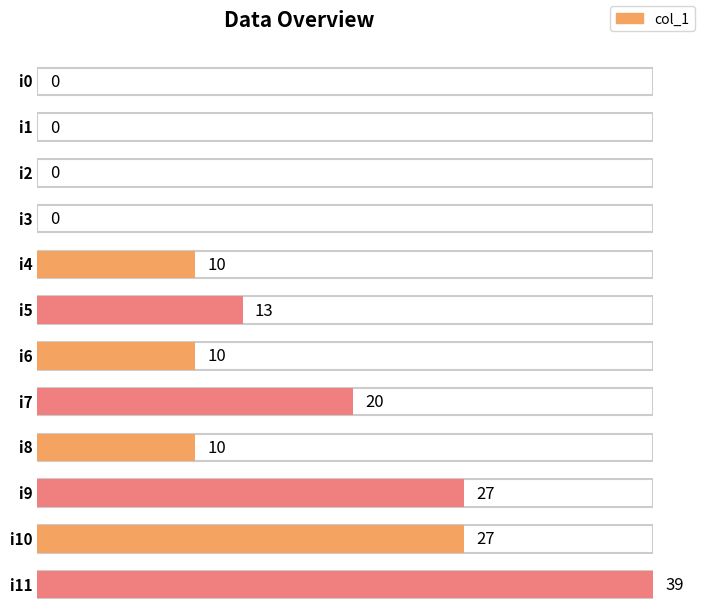

The value at i4 is 2. True or false?

False